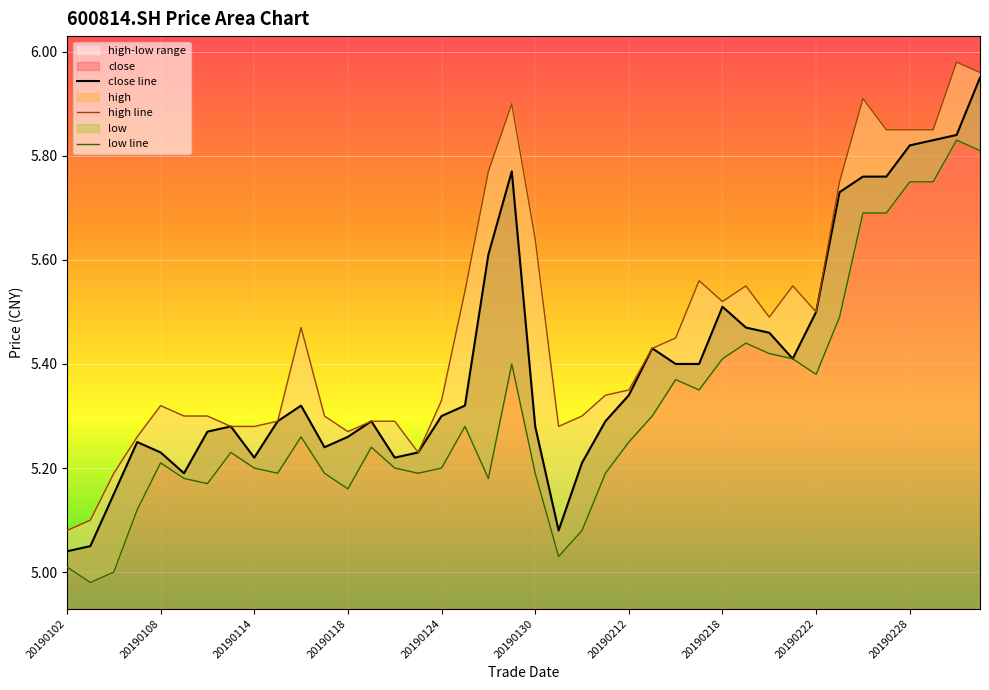

True or false: close has more than 0 interior local peaks.

True